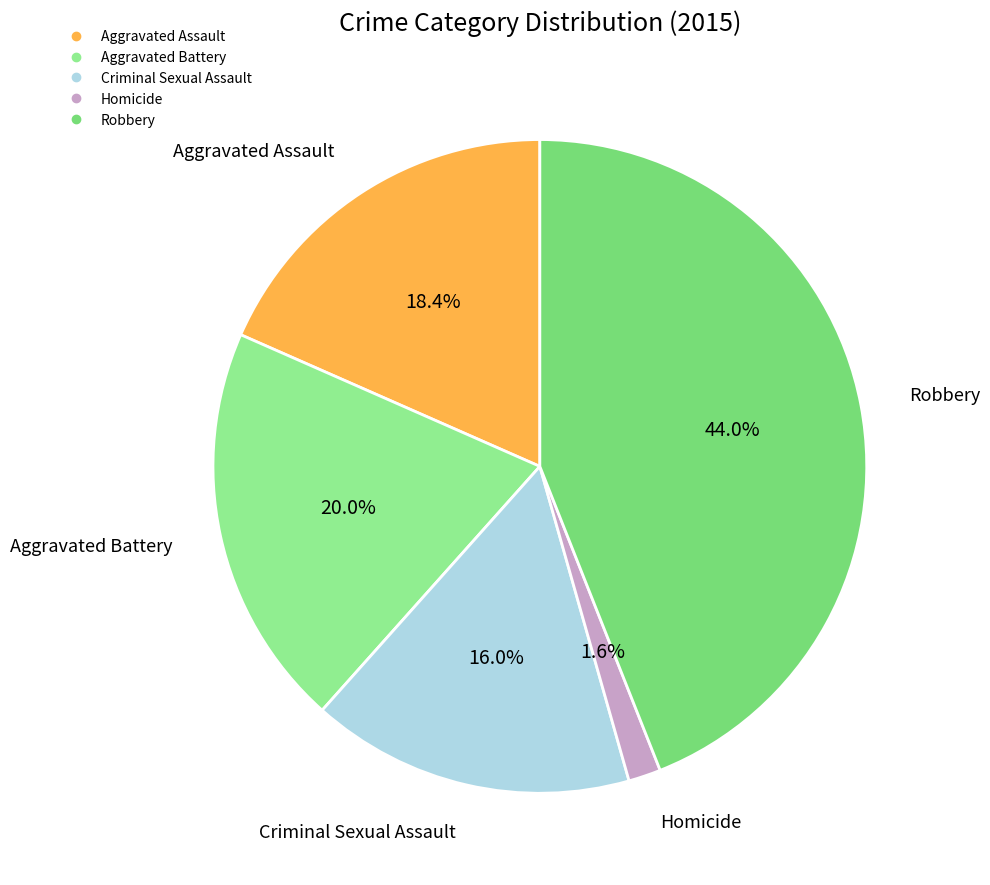

Between Aggravated Assault and Aggravated Battery, which is larger?

Aggravated Battery